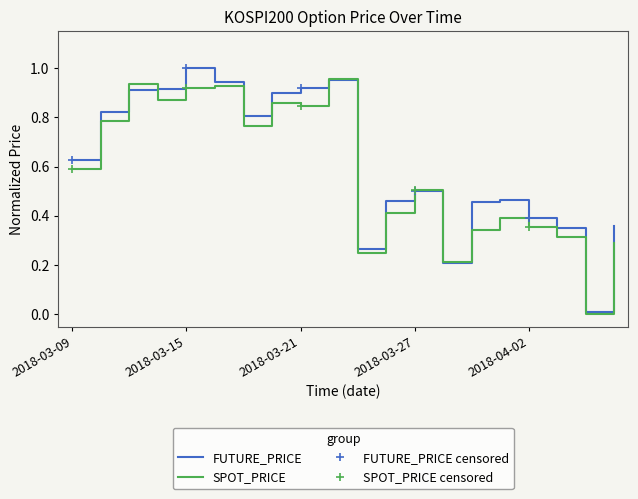

Which series has the widest spread of values?

FUTURE_PRICE